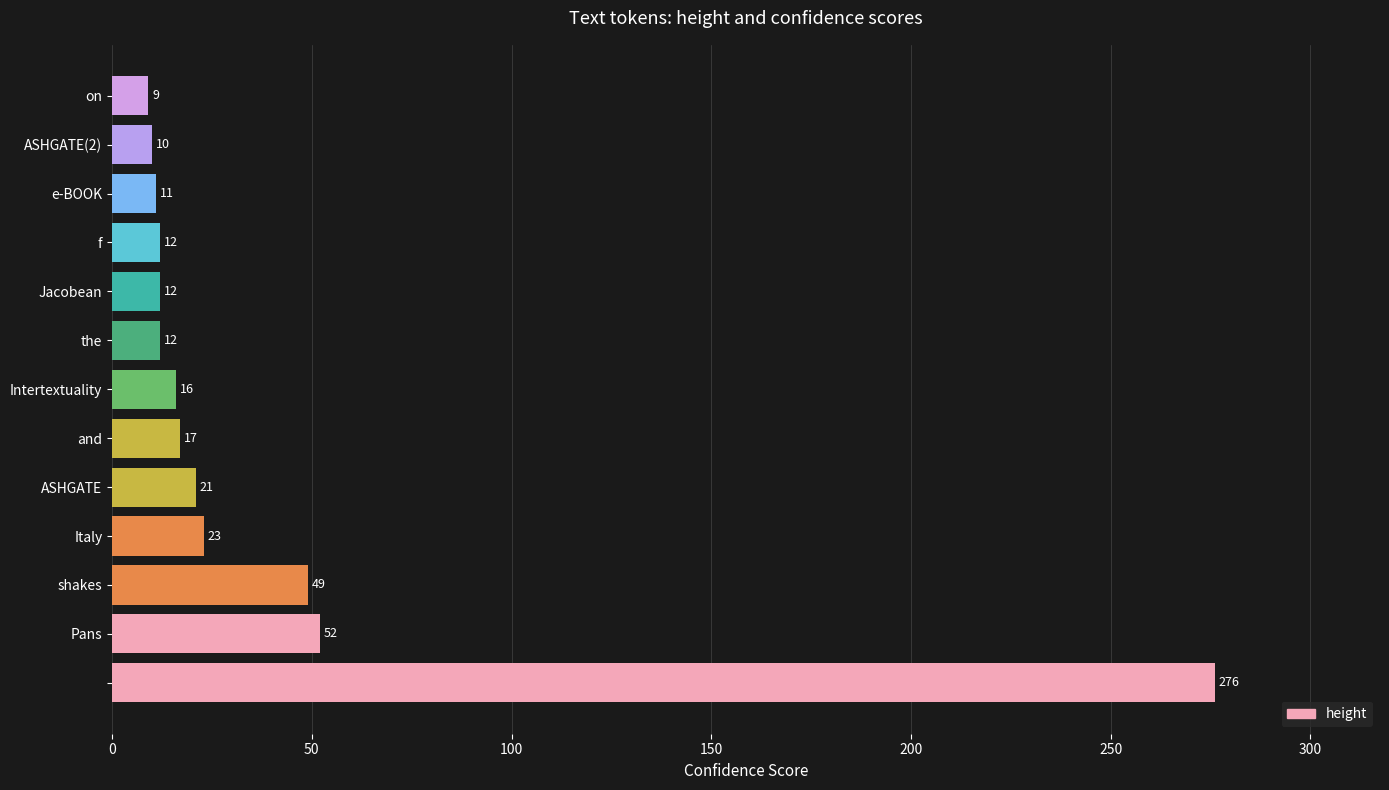

How many data points are less than 16?

6